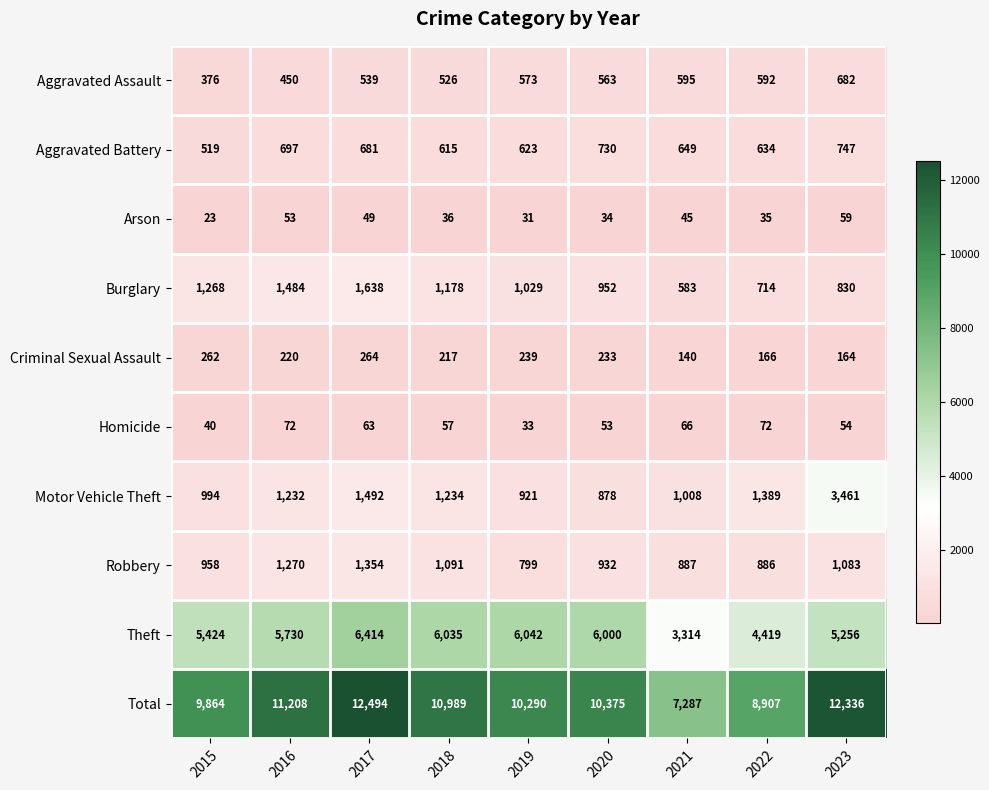

The Homicide series shows 72 at 2022. True or false?

True